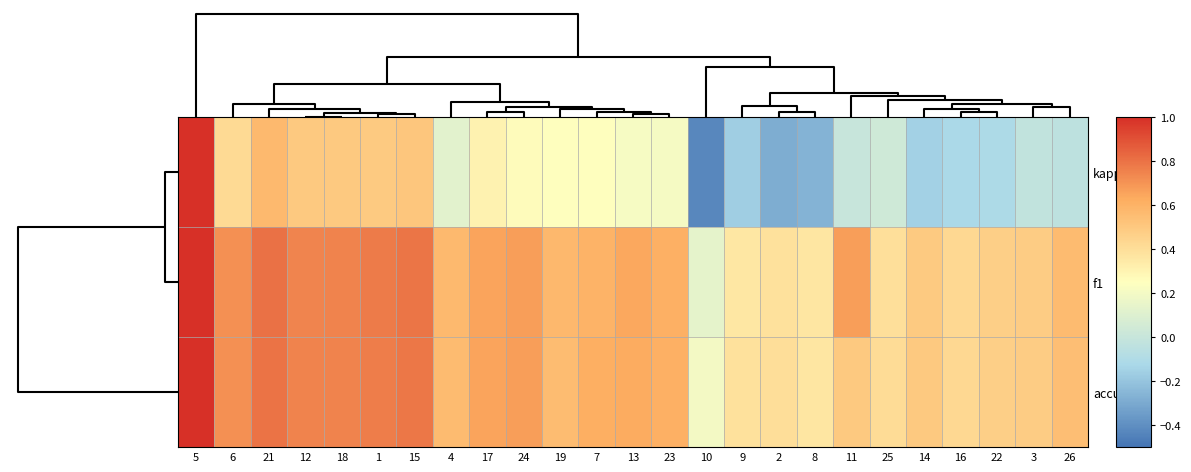

Which has a higher value, 8 or 19?

19